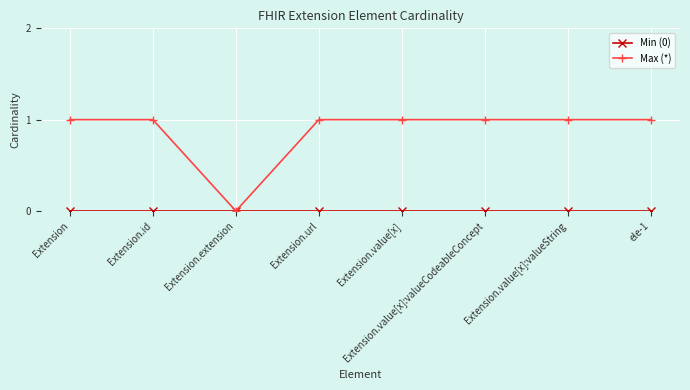

Which series changed the most between Extension.extension and Extension.value[x]:valueCodeableConcept?

Max (*)